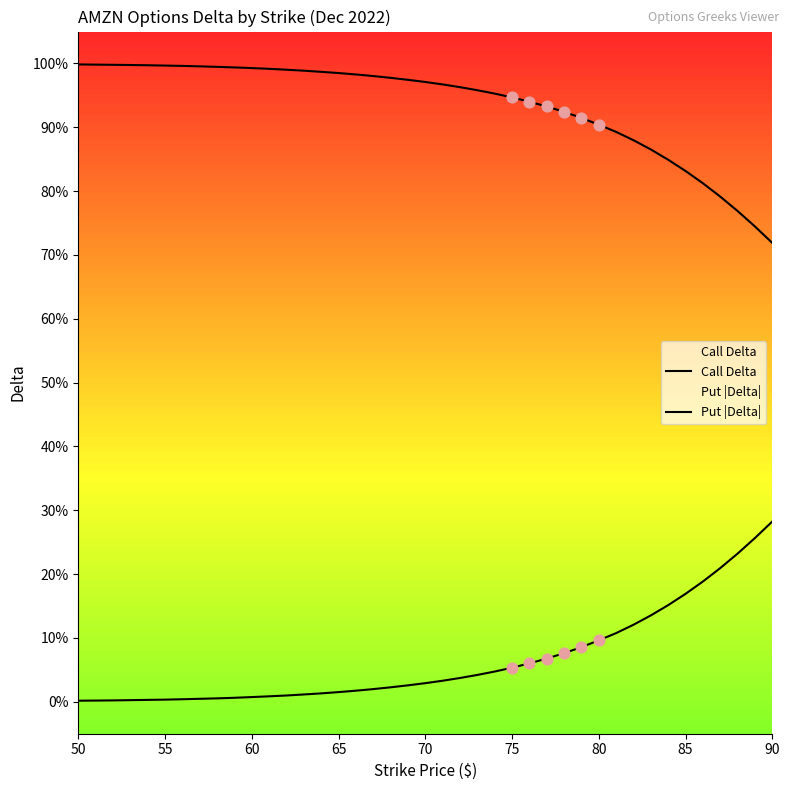

Which series has the largest total across all categories?

Call Delta